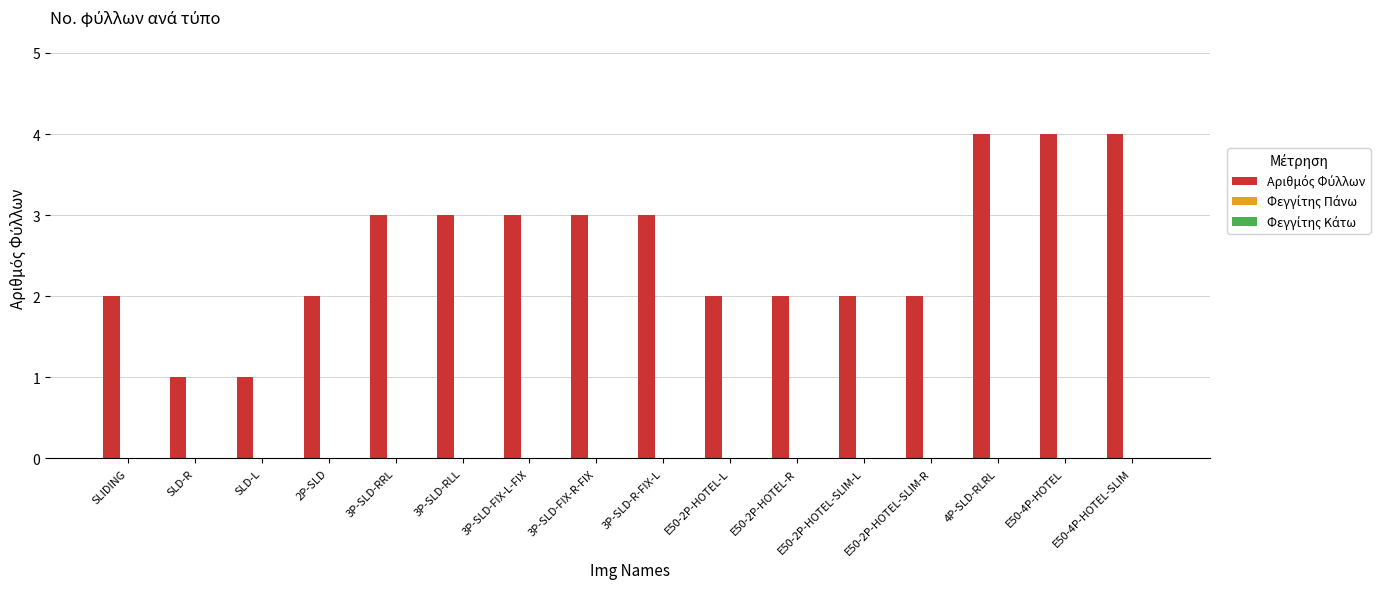

Between 4P-SLD-RLRL and 2P-SLD, which is larger?

4P-SLD-RLRL